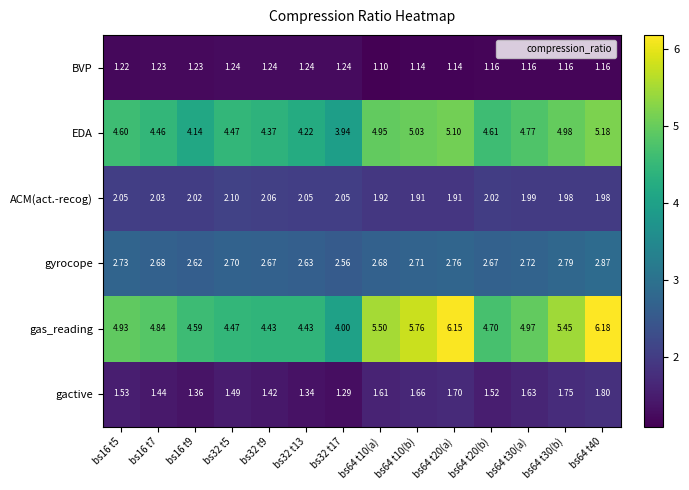

Rank the series by their maximum value, from highest to lowest.

gas_reading, EDA, gyrocope, ACM(act.-recog), gactive, BVP